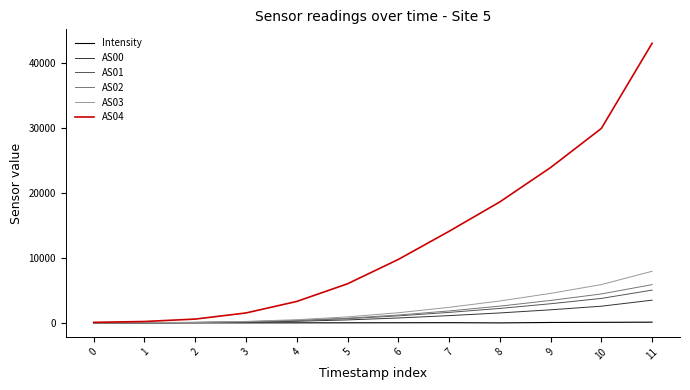

The value of AS01 at 10 is 3759.0. True or false?

True